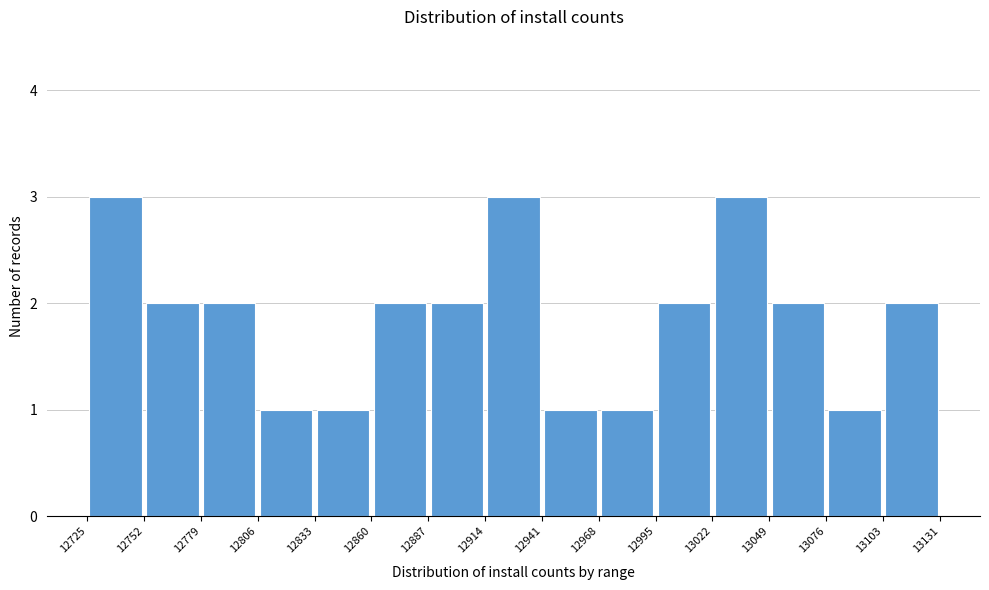

Reading left to right, transcribe this chart: for each bar, give the range it covers on the x-axis and its height. The values are not printed on the chart, so give them approximately, as read against the axis.

12725 to 12752: 3
12752 to 12779: 2
12779 to 12806: 2
12806 to 12833: 1
12833 to 12860: 1
12860 to 12887: 2
12887 to 12914: 2
12914 to 12941: 3
12941 to 12968: 1
12968 to 12995: 1
12995 to 13022: 2
13022 to 13049: 3
13049 to 13076: 2
13076 to 13103: 1
13103 to 13131: 2